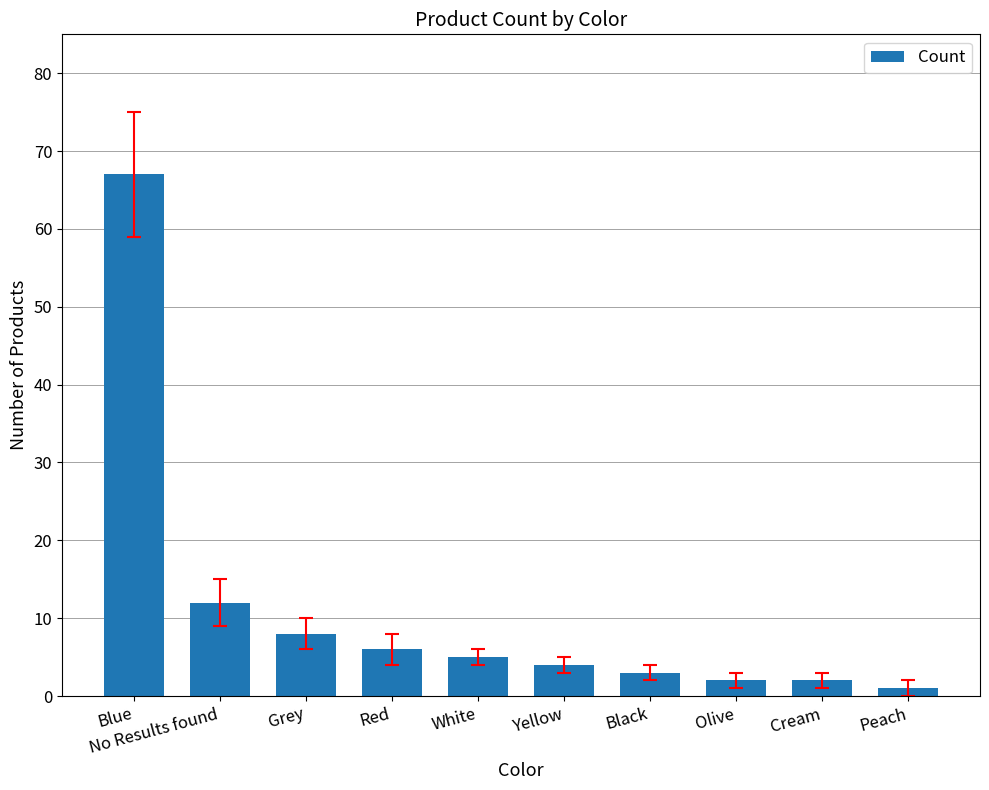

True or false: the data shows 6 at Red.

True